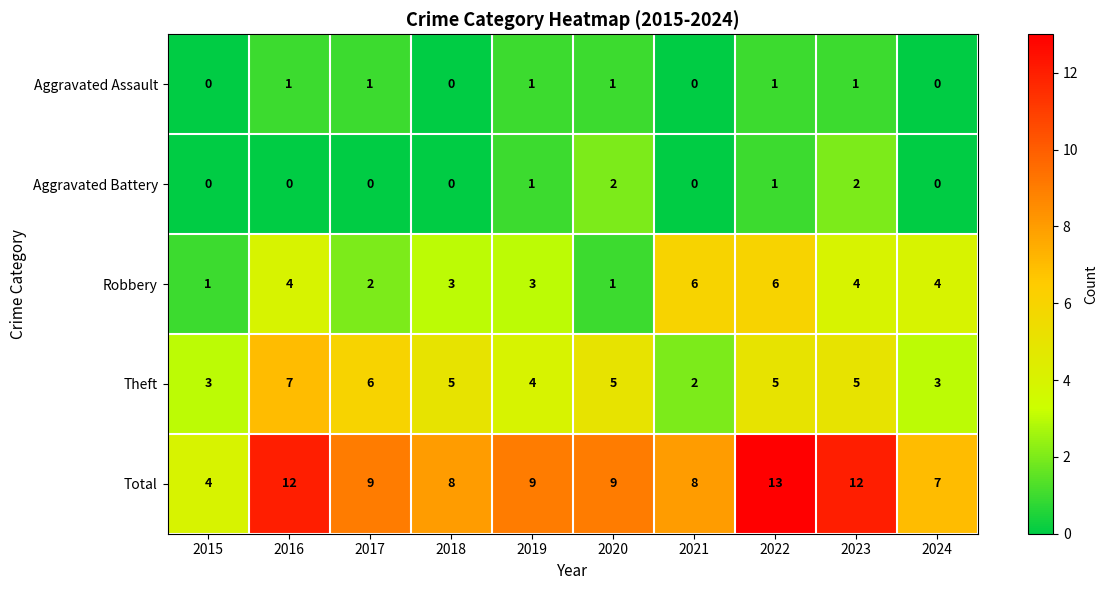

The value of Theft at 2015 is 1. True or false?

False